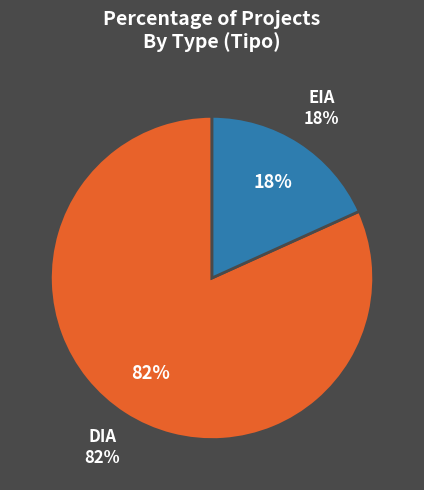

What is the largest slice in the pie chart?

DIA